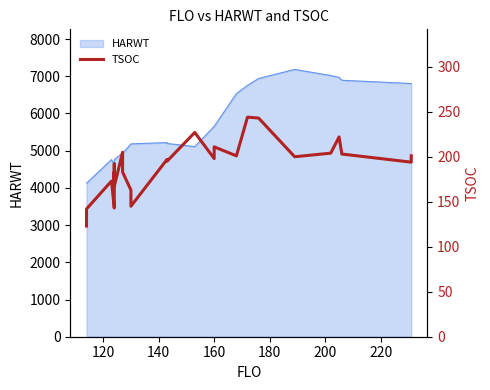

What is the smallest value displayed?

123